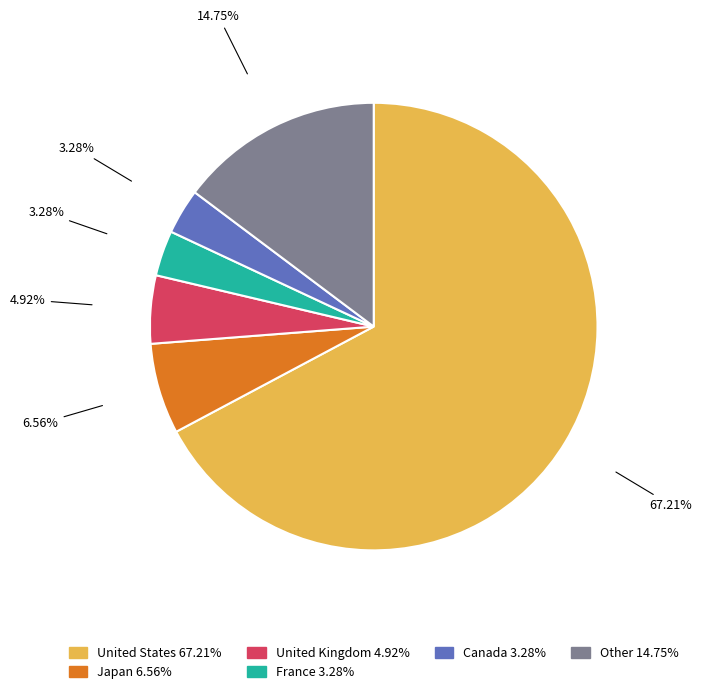

Is there any slice that represents more than half of the pie?

Yes